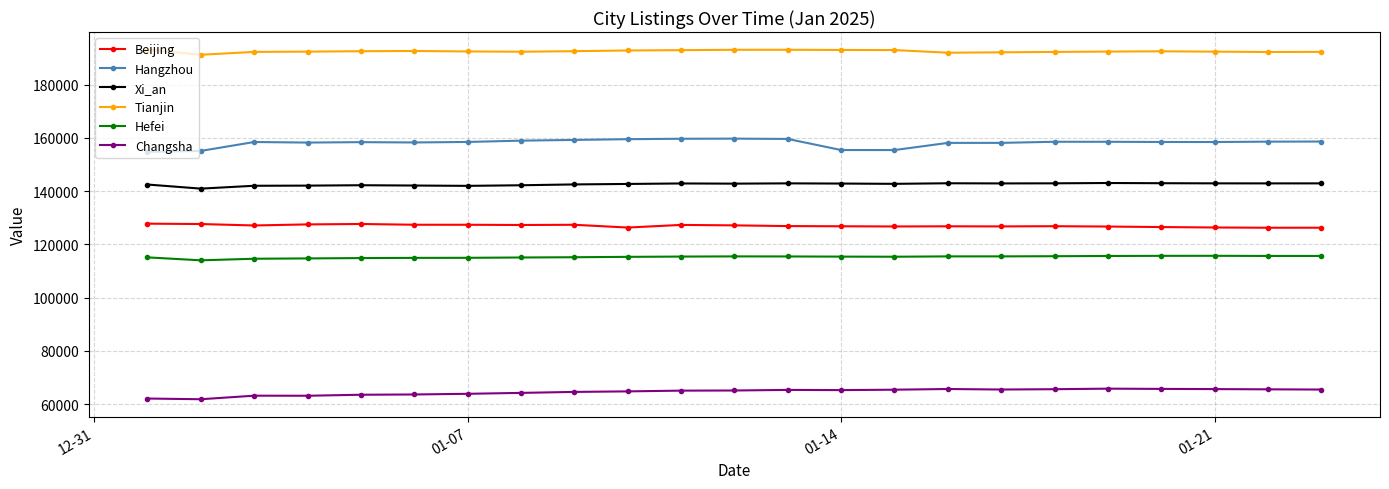

Which series has the largest total across all categories?

Tianjin